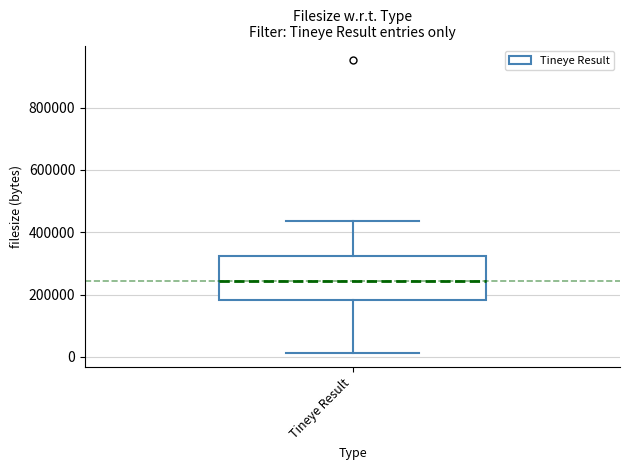

Read this box plot against the y-axis: the position of the median line, the range covered by the box, and the ends of both whiskers. The values are not printed on the chart, so give them approximately, as read against the axis.

median 240000, box 180000 to 320000, whiskers 20000 to 440000